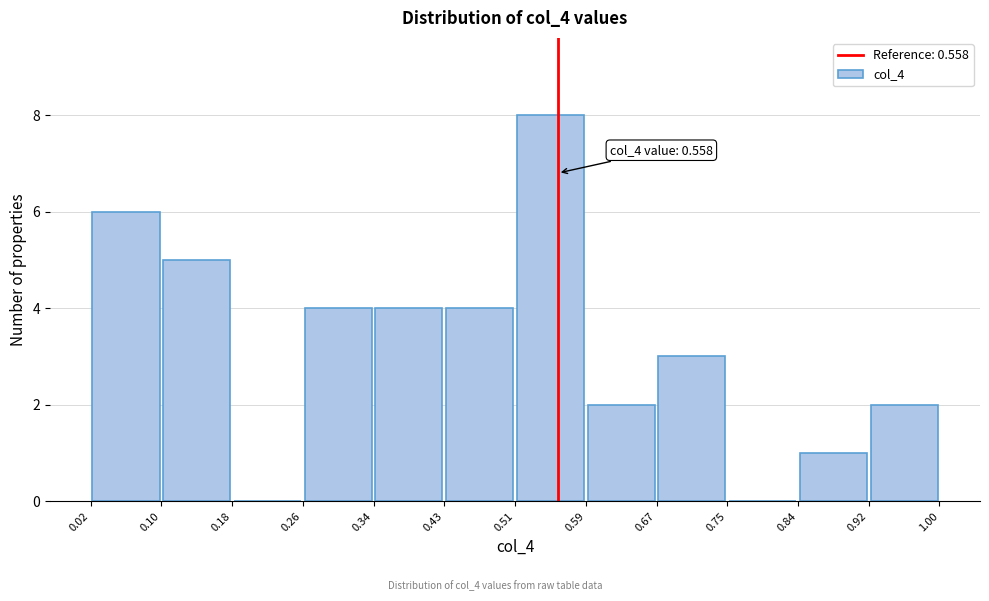

Which range on the x-axis has the tallest bar?

0.51 to 0.59